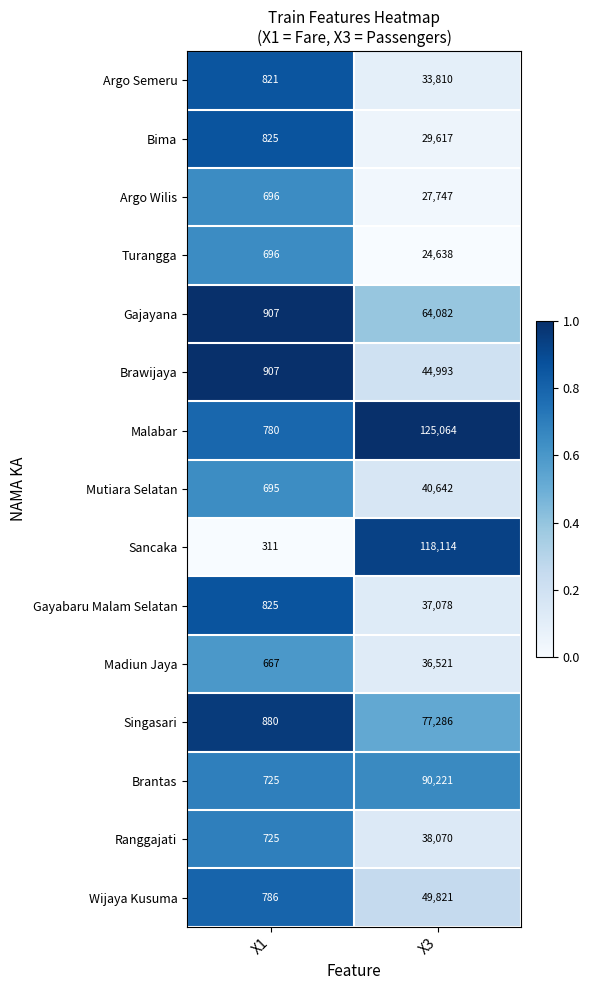

At which category is the sum across all series the highest?

X3